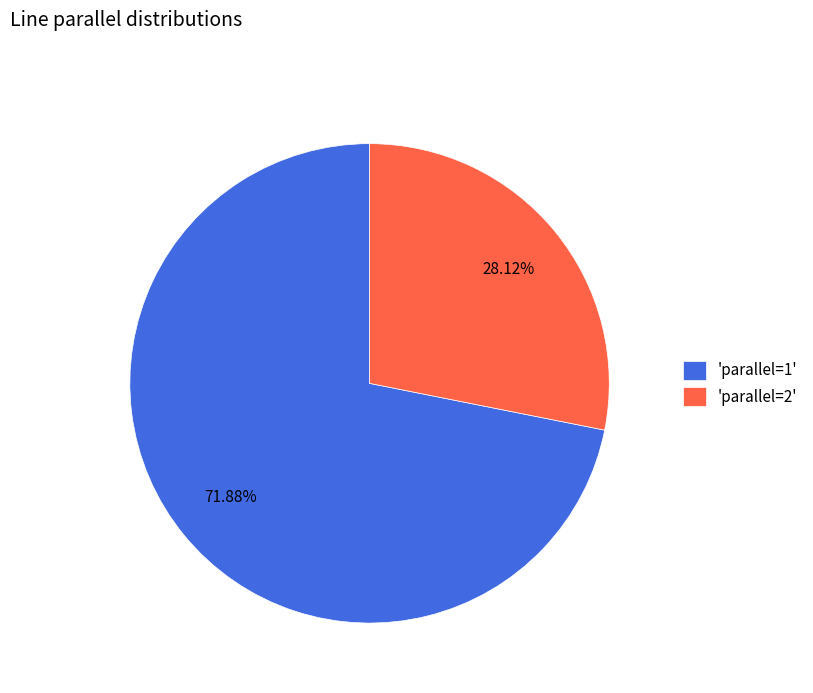

Do 'parallel=2' and 'parallel=1' together represent more than half of the pie?

Yes